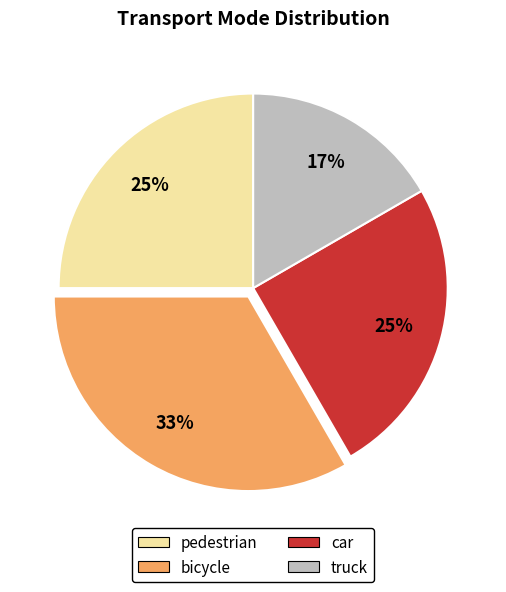

Which slice is the largest?

bicycle